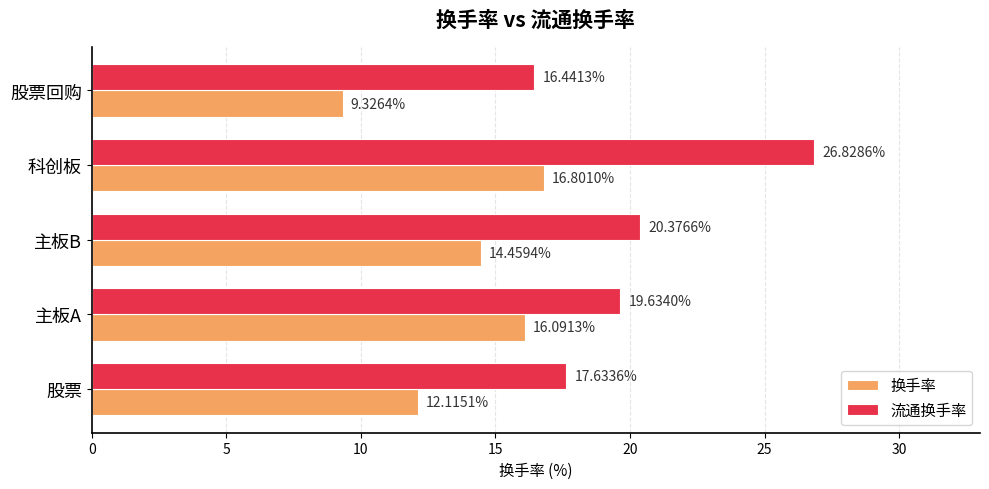

Which series changed the most between 股票 and 主板B?

流通换手率